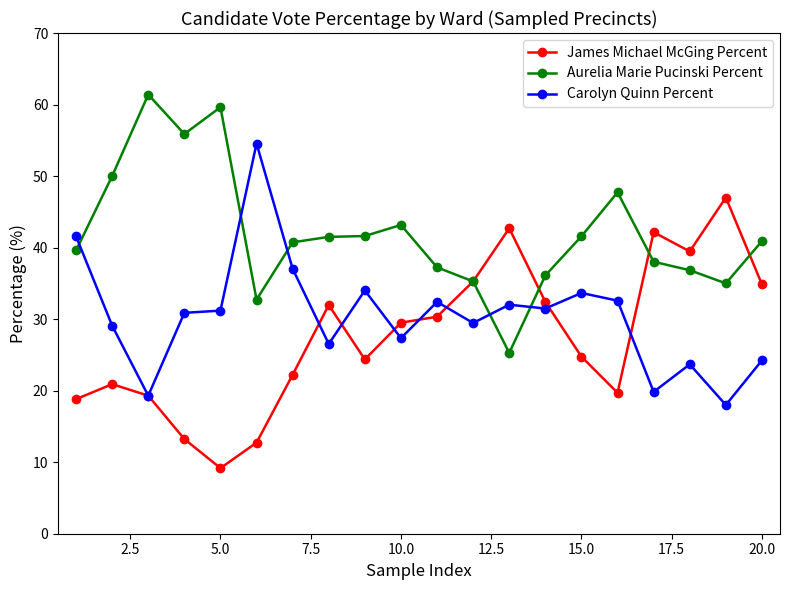

Which series has the largest total across all categories?

Aurelia Marie Pucinski Percent